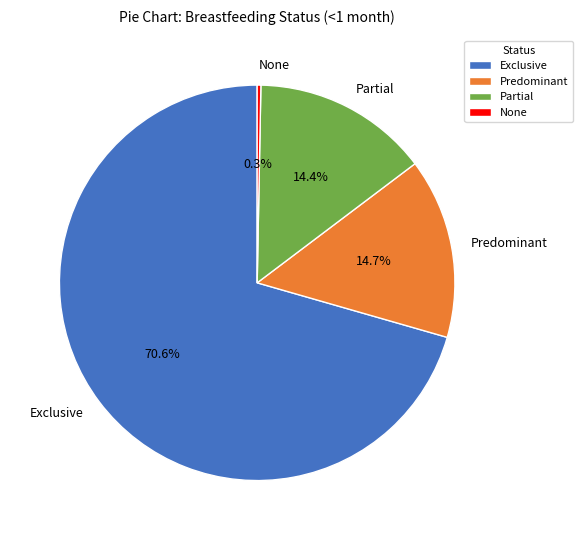

How many slices are in this pie chart?

4